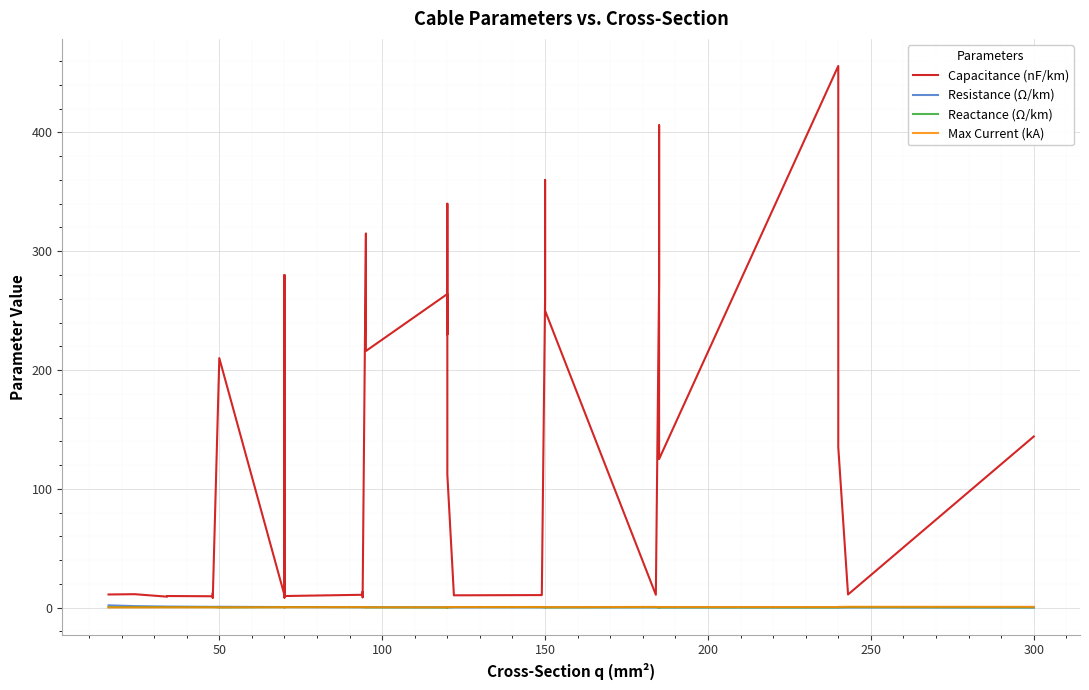

Reading left to right, transcribe all the data shown in this chart.

Capacitance (nF/km): 11.0	11.2	9.2	9.7	9.5	12.2	10.1	8.0	210.0	10.4	280.0	190.0	8.4	9.7	10.8	13.2	8.7	10.0	315.0	216.0	264.0	230.0	340.0	112.0	11.1	10.3	10.5	11.2	261.0	360.0	250.0	10.8	273.0	406.0	125.0	456.0	304.0	135.0	11.0	144.0
Resistance (Ω/km): 1.9	1.2	0.8	0.8	0.6	0.6	0.6	0.6	0.6	0.4	0.4	0.4	0.4	0.4	0.3	0.3	0.3	0.3	0.3	0.3	0.2	0.3	0.3	0.2	0.2	0.2	0.2	0.2	0.2	0.2	0.2	0.2	0.2	0.2	0.1	0.1	0.1	0.1	0.1	0.1
Reactance (Ω/km): 0.3	0.3	0.4	0.4	0.4	0.3	0.3	0.5	0.1	0.3	0.1	0.1	0.5	0.4	0.3	0.3	0.4	0.3	0.1	0.1	0.1	0.1	0.1	0.2	0.3	0.3	0.3	0.3	0.1	0.1	0.1	0.3	0.1	0.1	0.2	0.1	0.1	0.1	0.3	0.1
Max Current (kA): 0.1	0.1	0.2	0.2	0.2	0.2	0.2	0.2	0.1	0.3	0.2	0.2	0.3	0.3	0.3	0.3	0.3	0.3	0.2	0.3	0.2	0.3	0.3	0.4	0.4	0.4	0.5	0.5	0.3	0.3	0.3	0.5	0.4	0.4	0.5	0.4	0.4	0.5	0.6	0.6